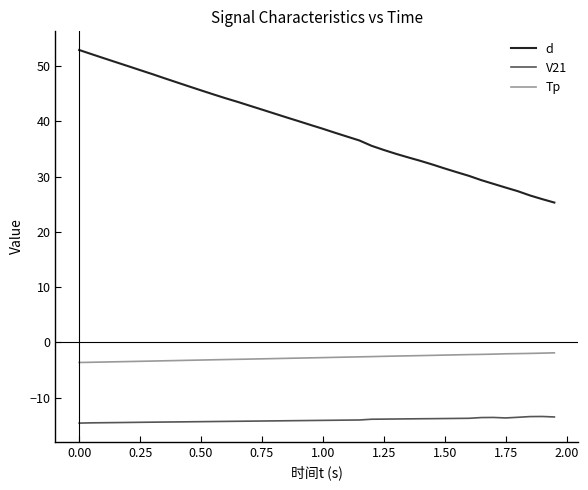

What is the difference between the maximum and minimum values in the Tp series?

1.7